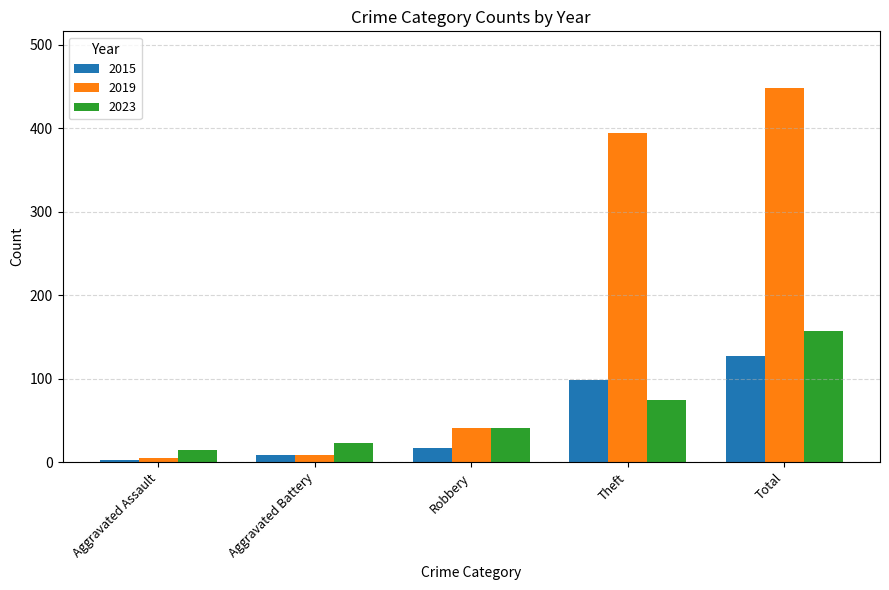

Which label corresponds to the smallest value in the chart?

Aggravated Assault